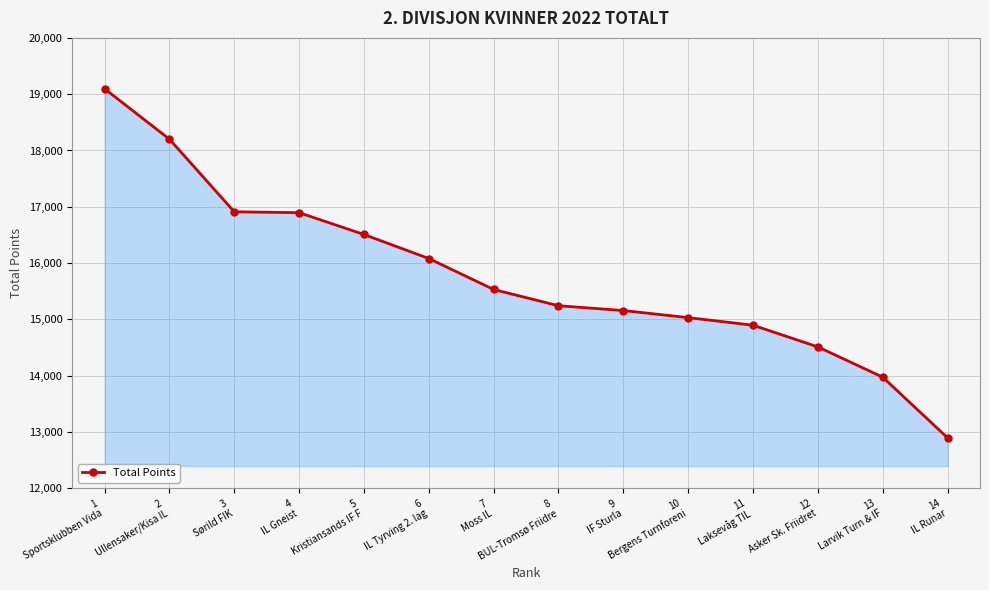

Which category has the lowest value across all series?

14
IL Runar